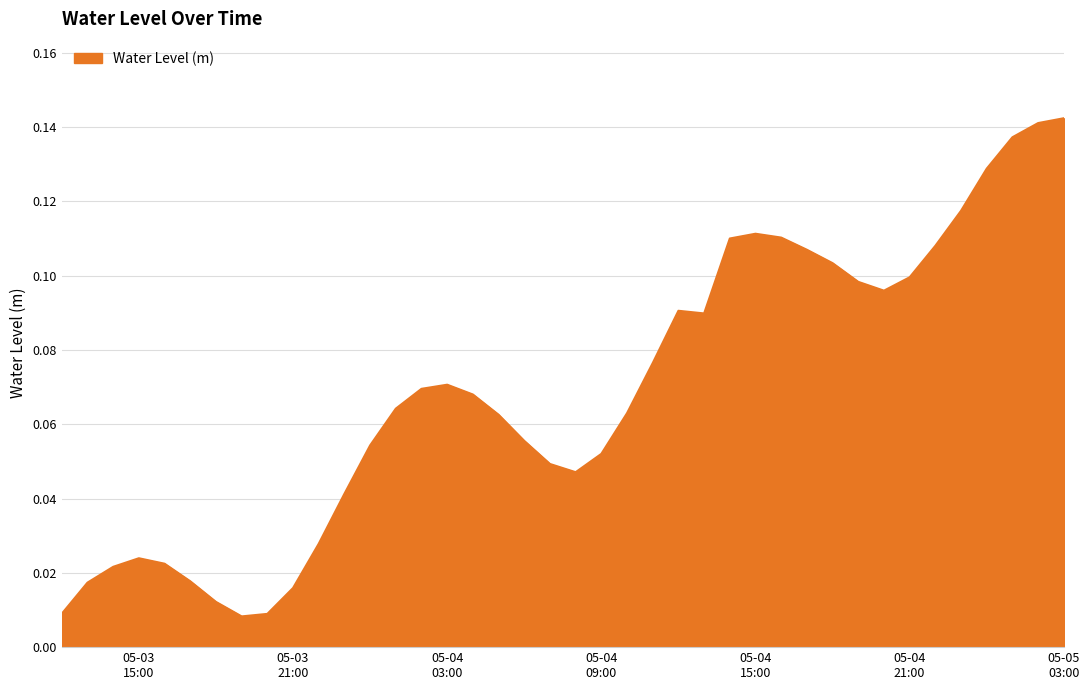

Where is the first local maximum?

05-03
15:00